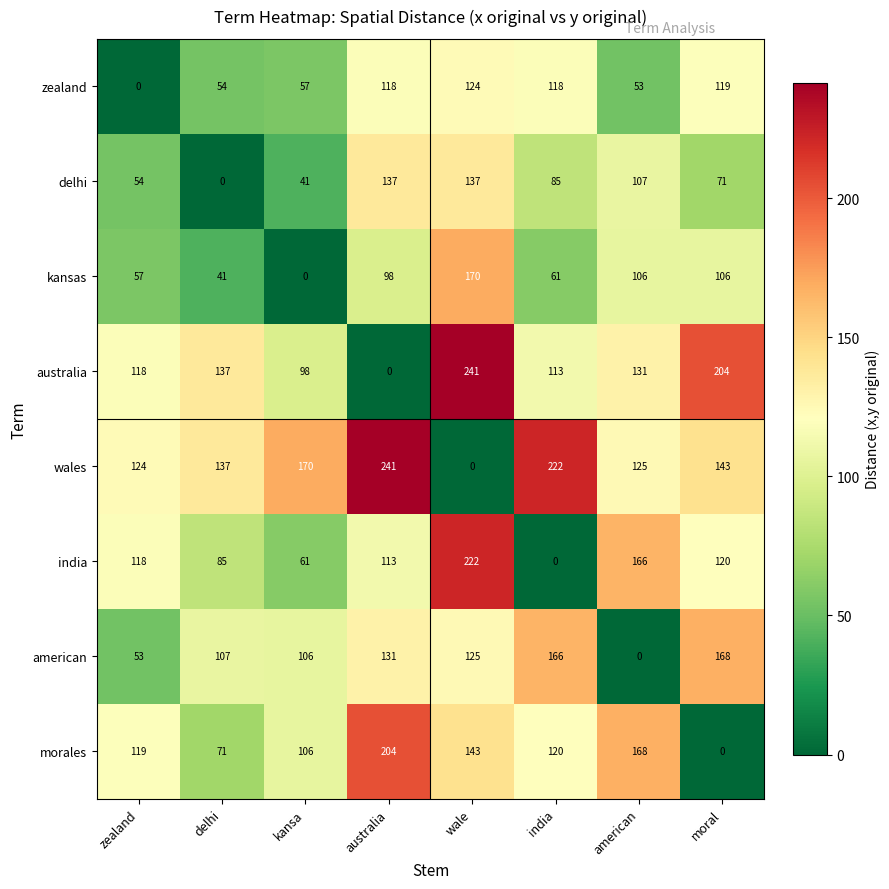

What is the sum of all delhi values?

632